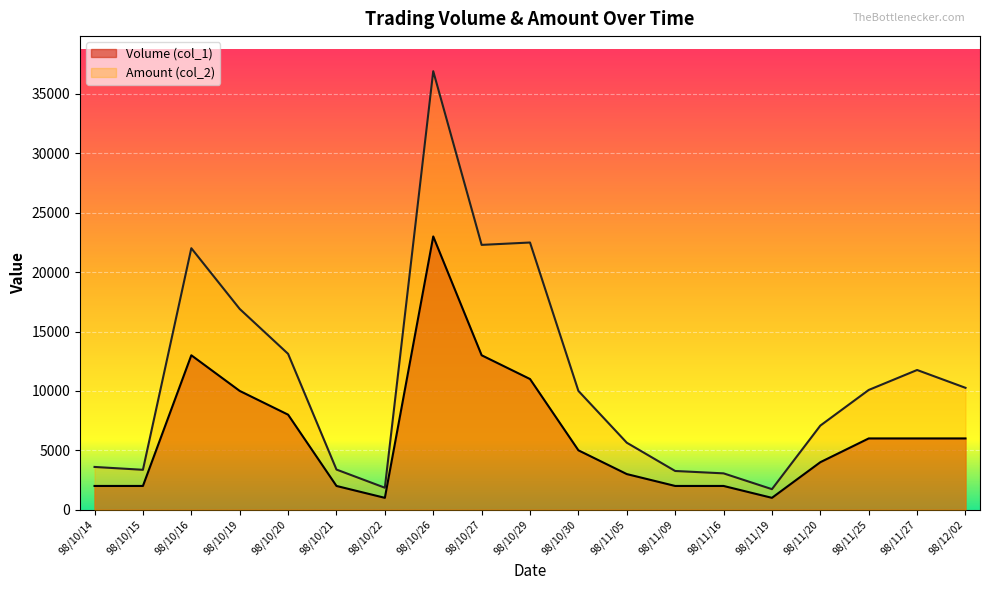

Rank the series by their maximum value, from highest to lowest.

Amount (col_2), Volume (col_1)